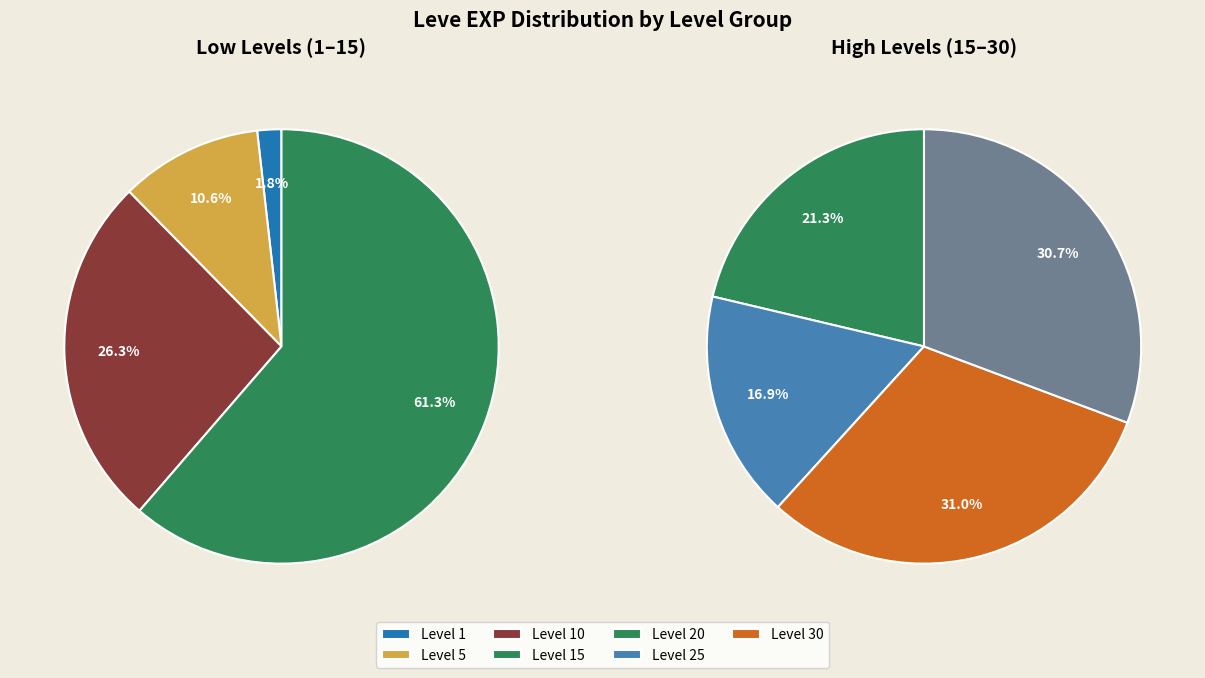

Is Level 20 the majority of the pie?

No